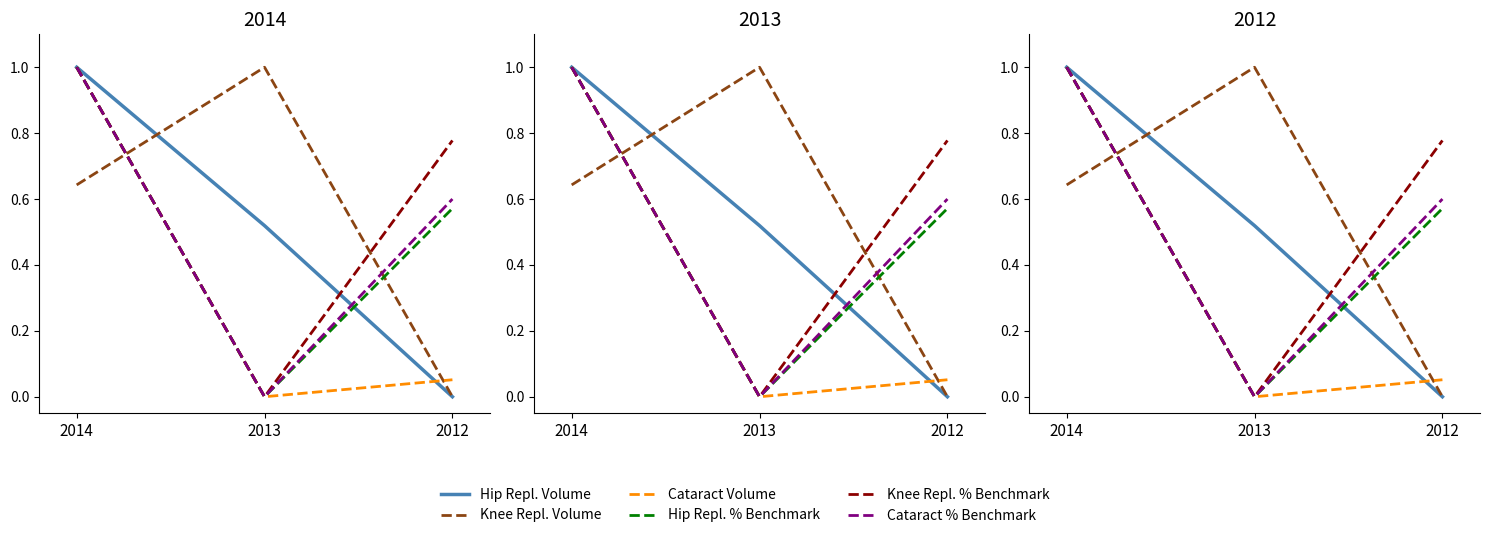

Does the chart display data point markers on the line(s)?

No